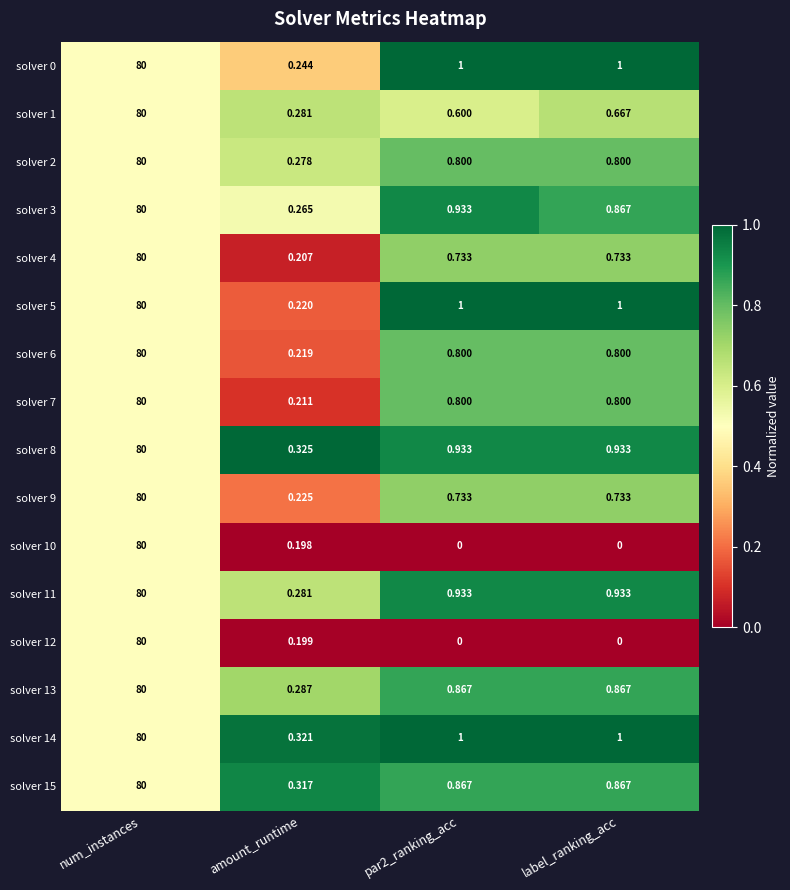

Which category has the highest value in the solver 4 series?

num_instances